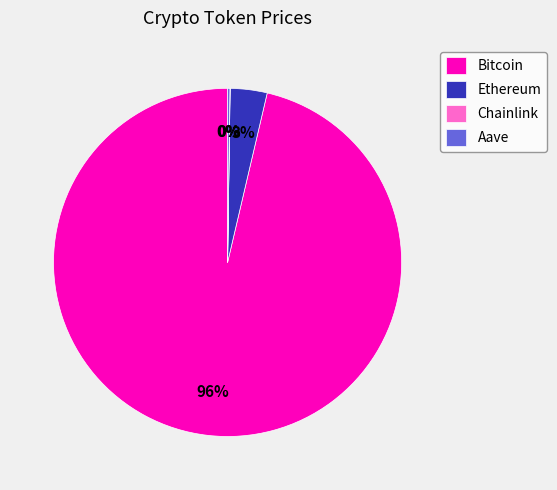

Which slice is the largest?

Bitcoin